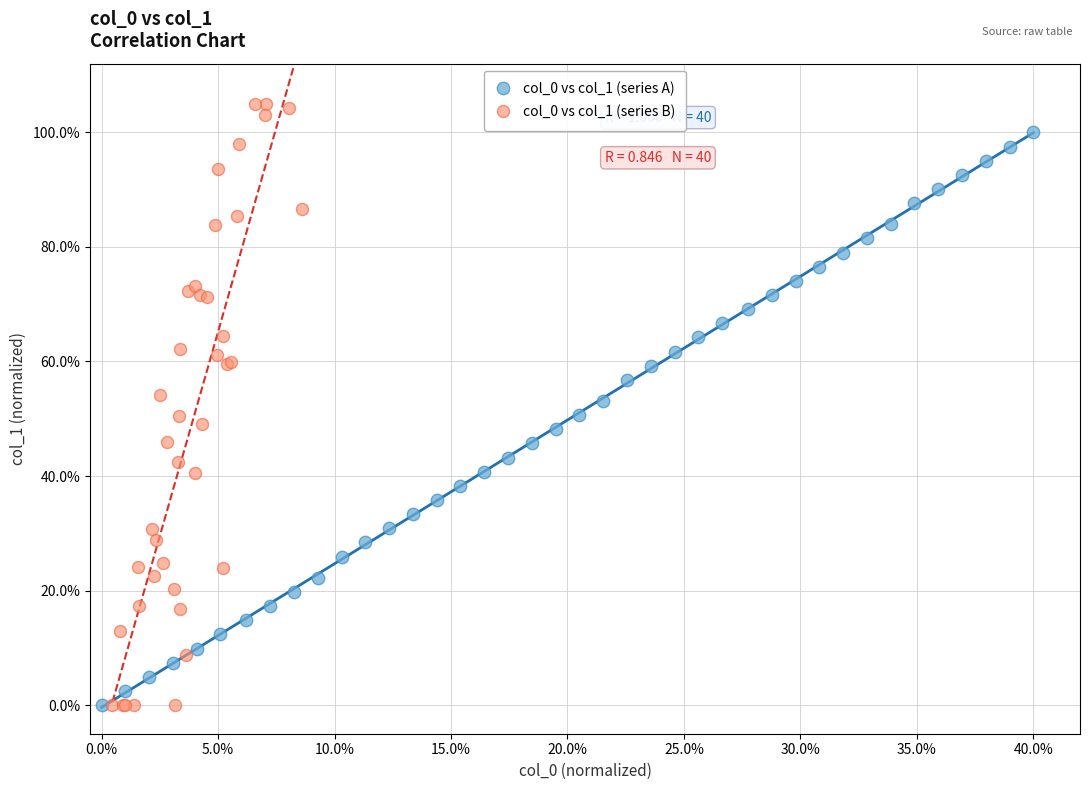

What are all the series names shown in the legend?

col_0 vs col_1 (series A), col_0 vs col_1 (series B)